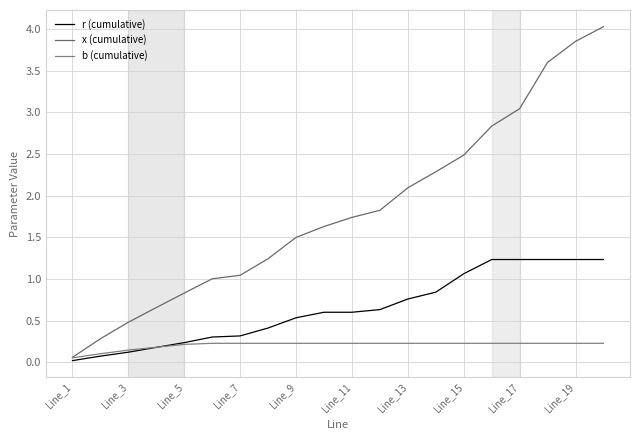

At which label does b (cumulative) reach its peak?

Line_11